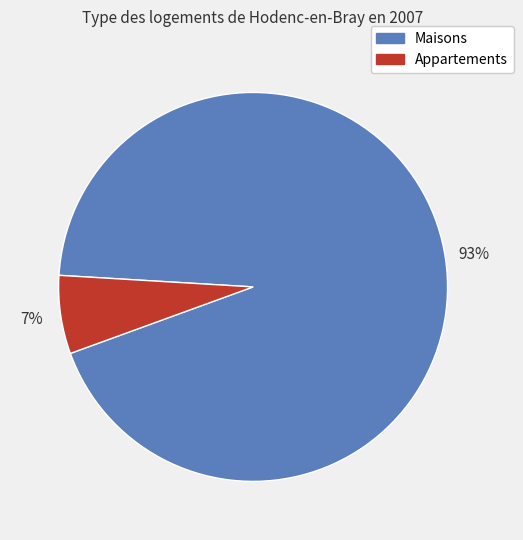

To the nearest percent, what is the combined percentage of Maisons and Appartements?

100%